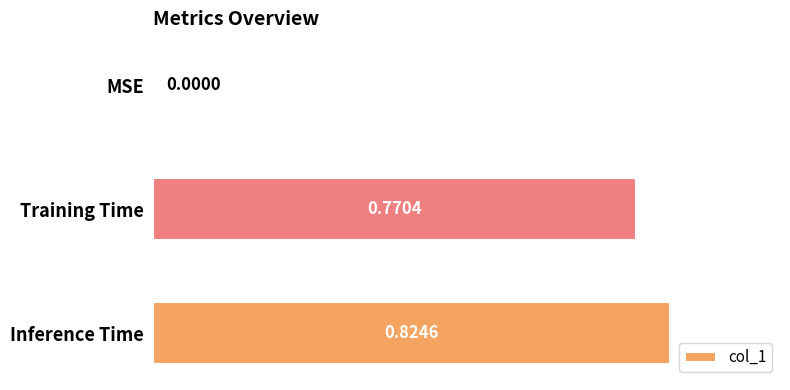

Count the number of data series in this chart.

1